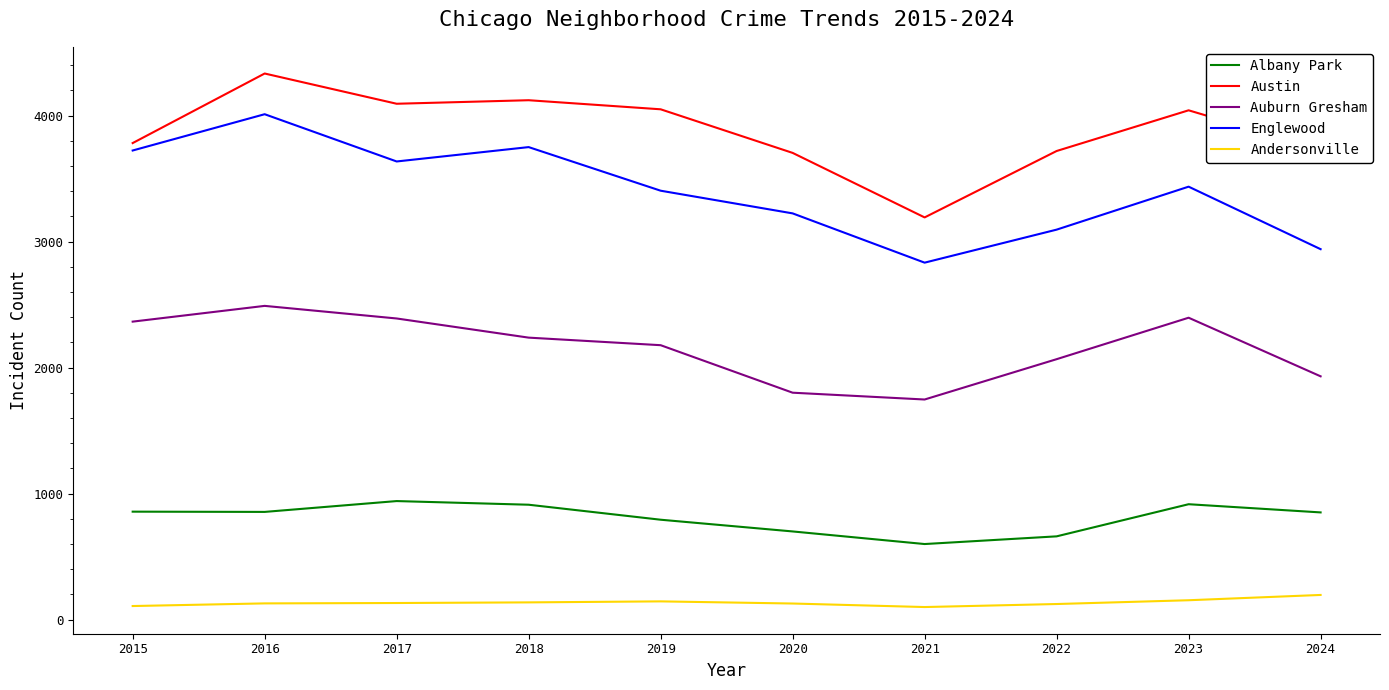

Rank the series at 2024 from lowest to highest value.

Andersonville, Albany Park, Auburn Gresham, Englewood, Austin